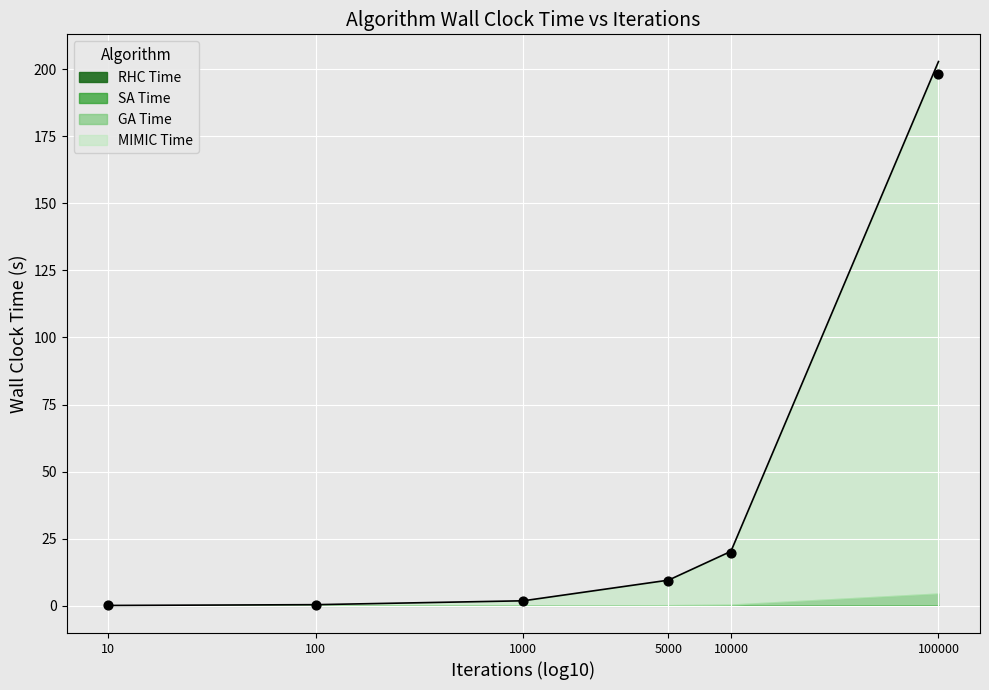

What is the total value across all series at 100000?

401.1